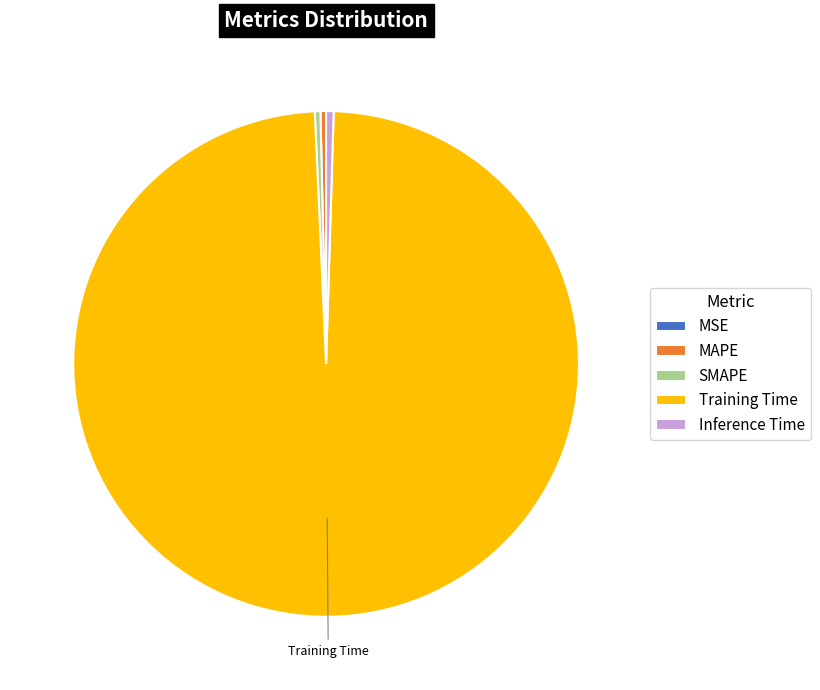

Between MAPE and Training Time, which is larger?

Training Time